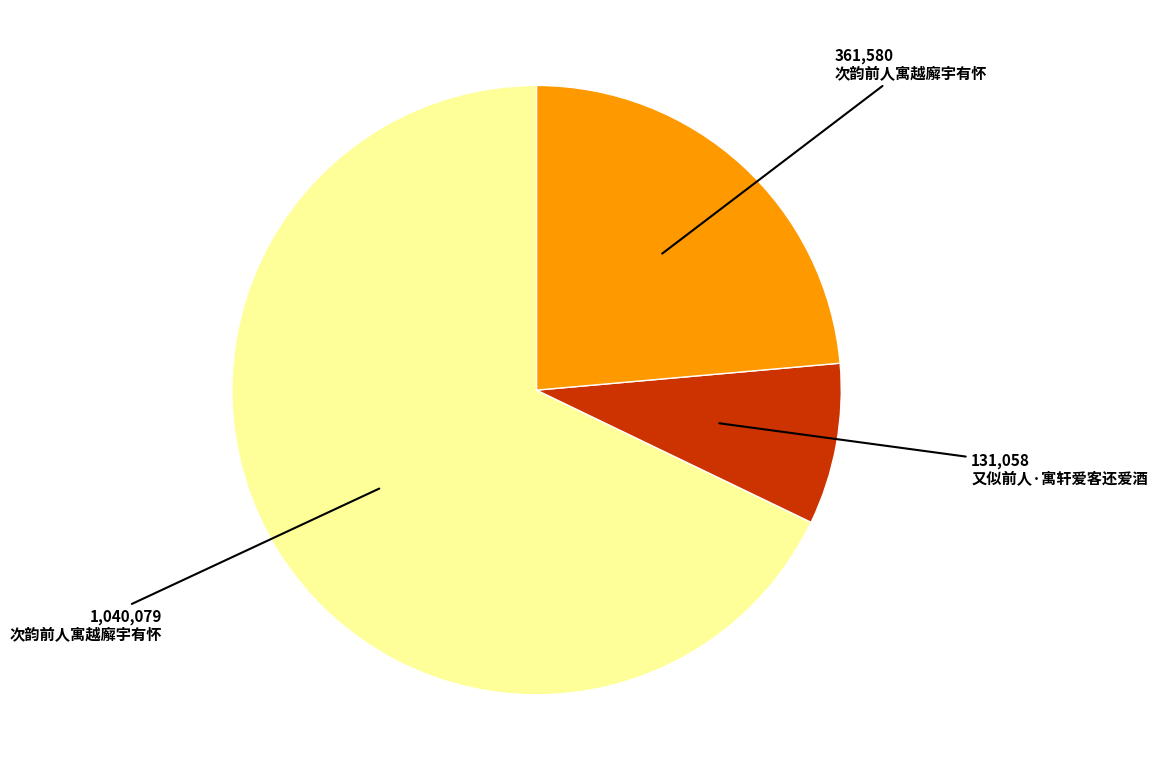

Is there any slice that represents more than half of the pie?

Yes